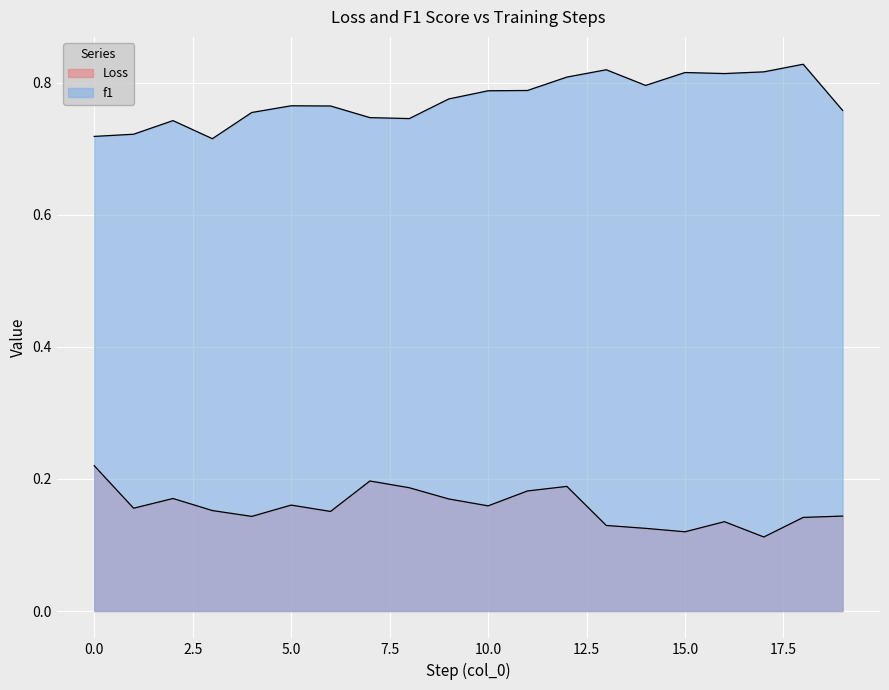

What is the sum of all Loss values?

3.1